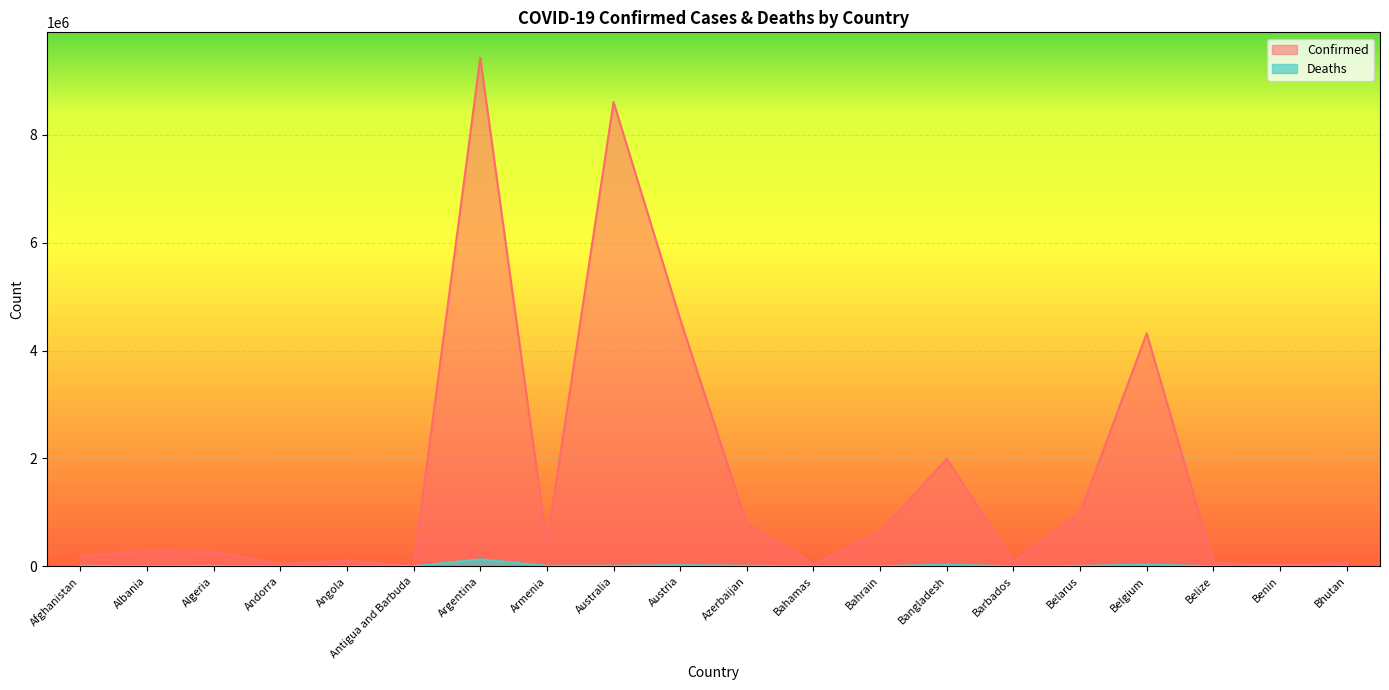

How many values in the Deaths series are below 6875?

10